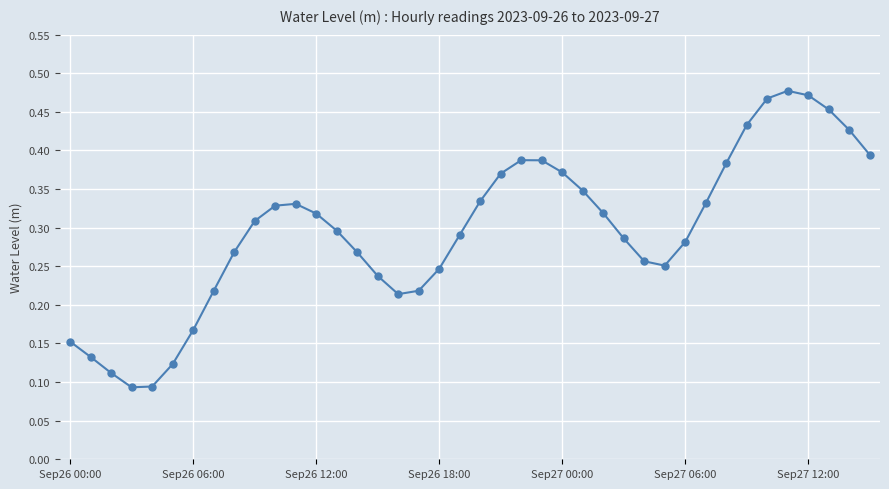

How many values are between 0 and 1?

40